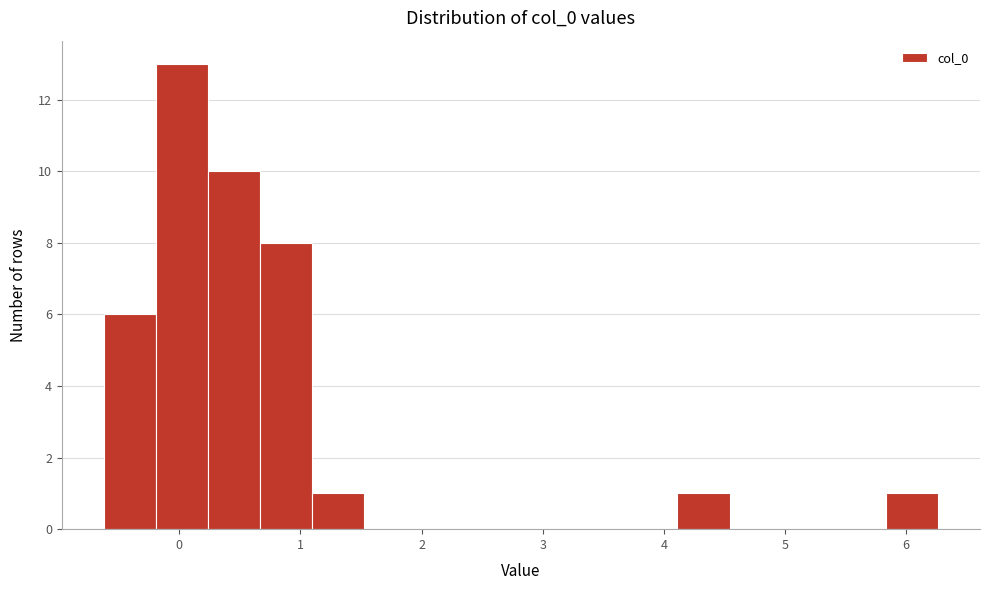

Which range on the x-axis has the tallest bar?

-0.2 to 0.2